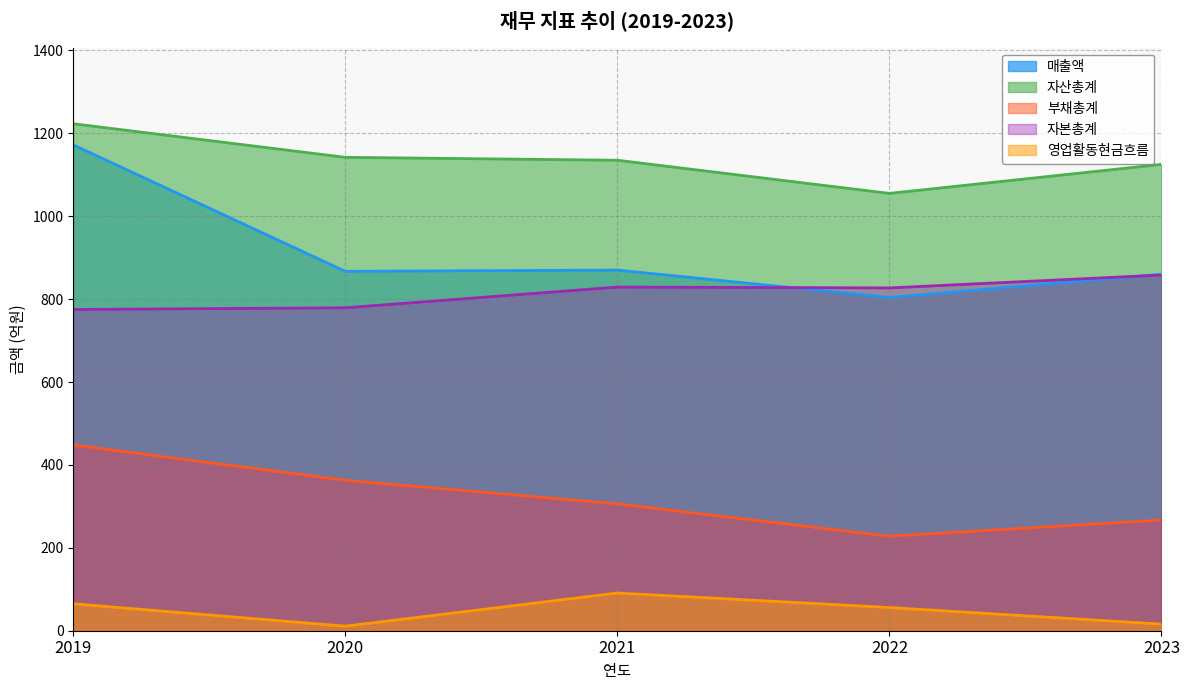

What is the difference between the 영업활동현금흐름 values at 2020 and 2019?

54